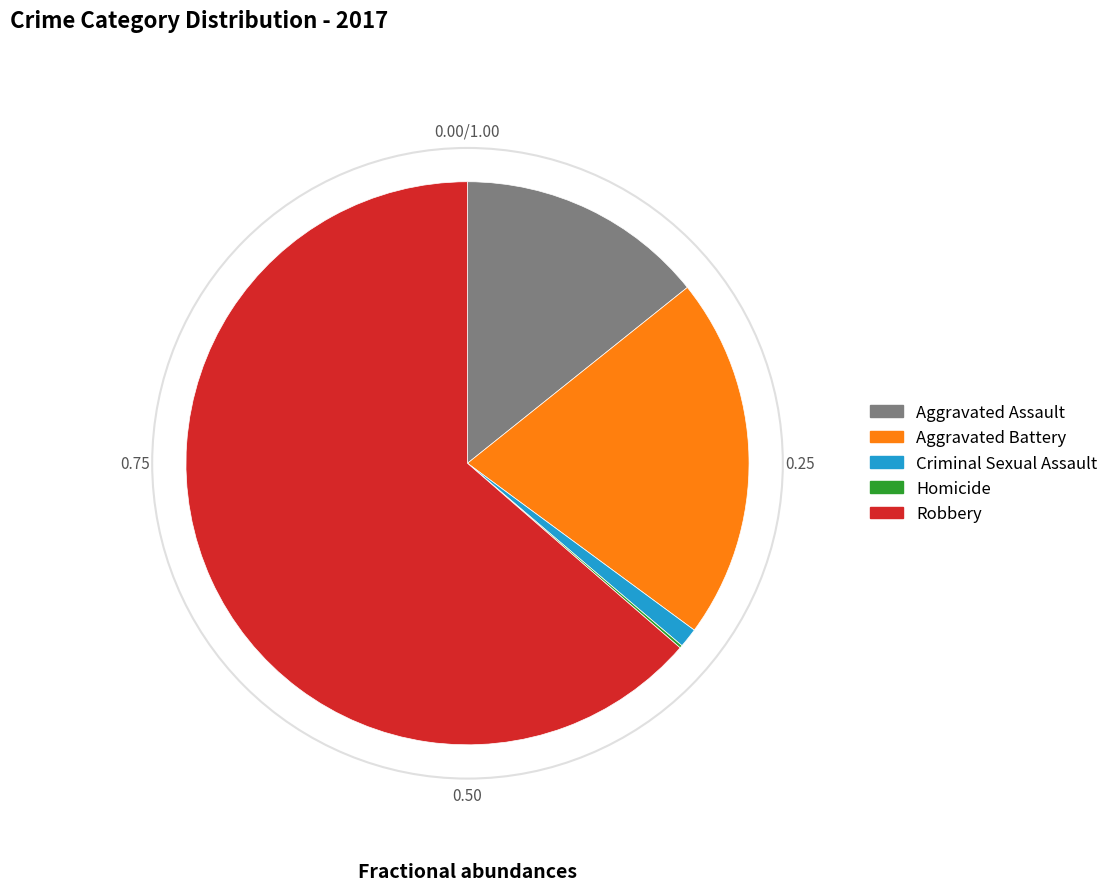

Is the sum of Robbery and Aggravated Assault greater than half?

Yes